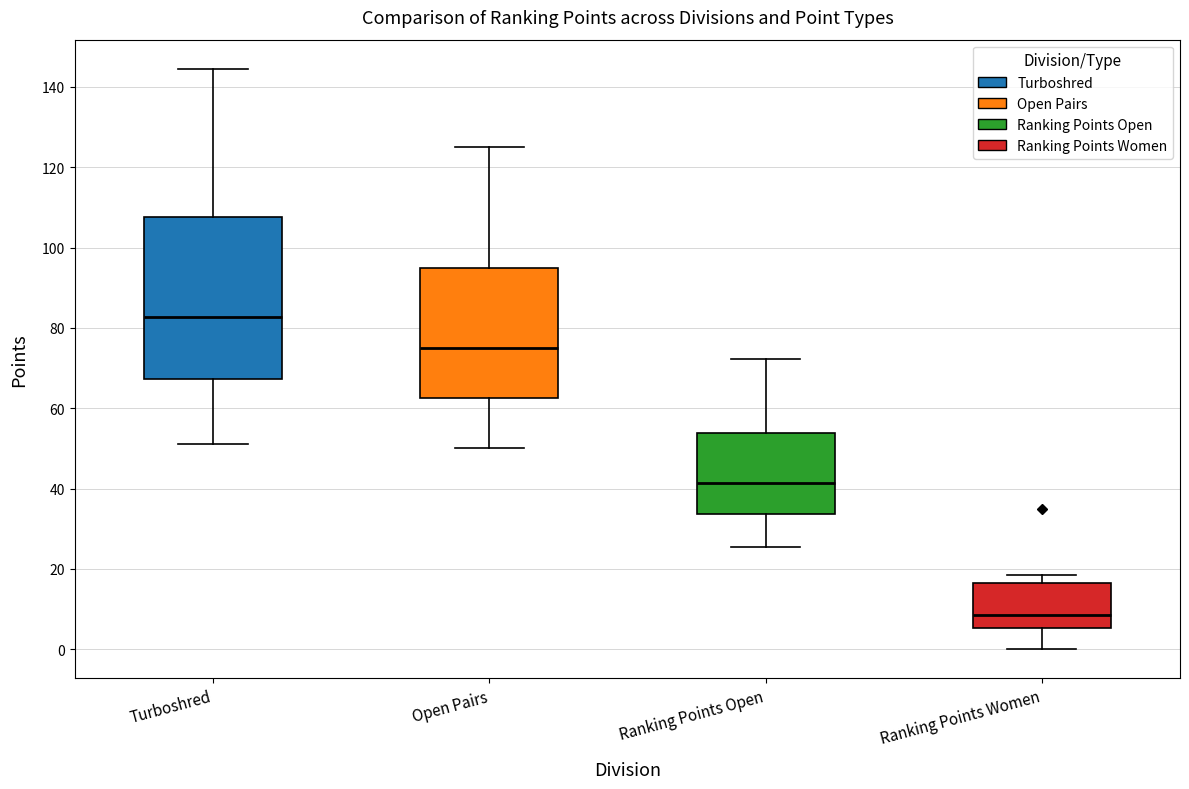

Where is the lower edge of the box for Turboshred on the y-axis? The values are not printed on the chart, so give them approximately, as read against the axis.

68